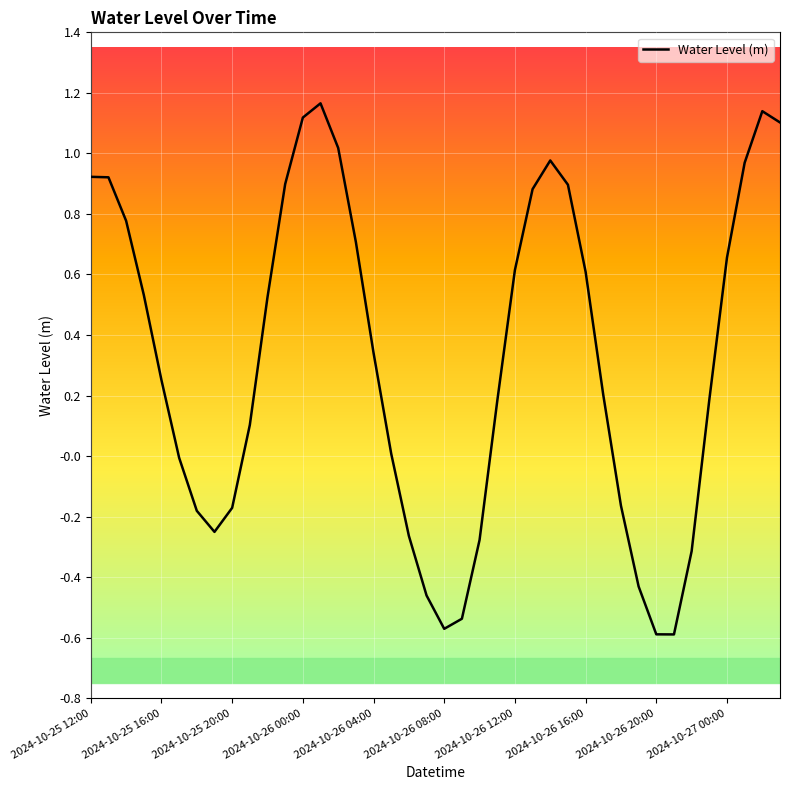

What is the difference between the maximum and minimum values?

1.8